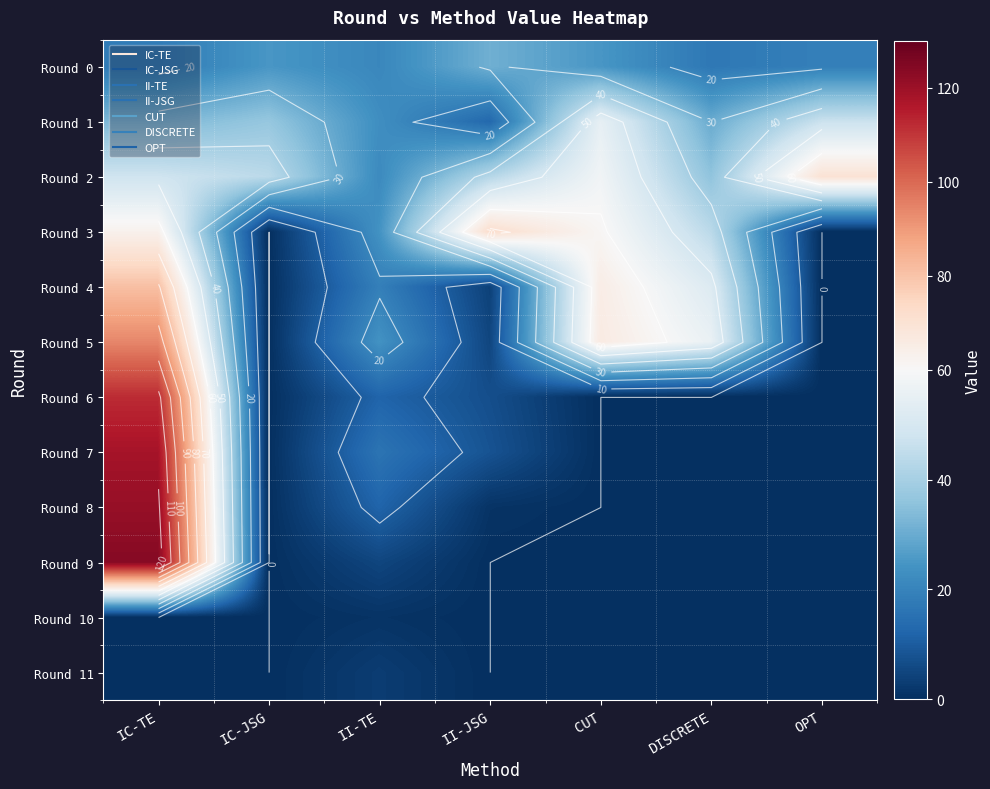

At how many categories does at least one series exceed 47?

5